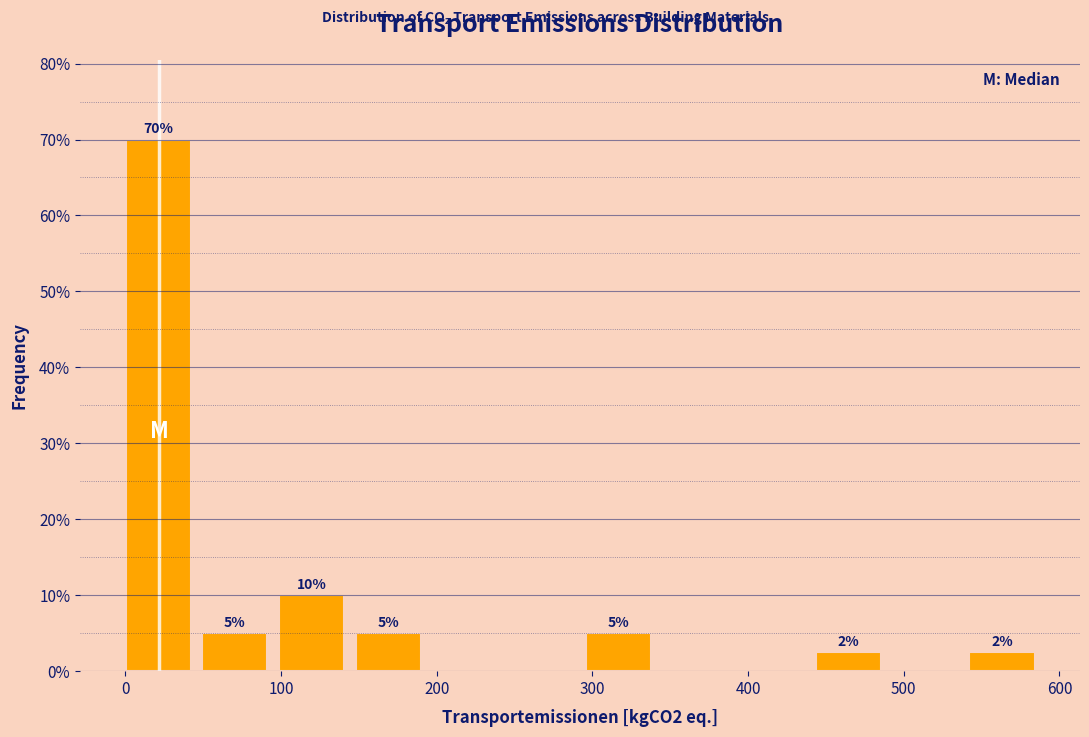

Over which range of the x-axis is the bar tallest?

0 to 50